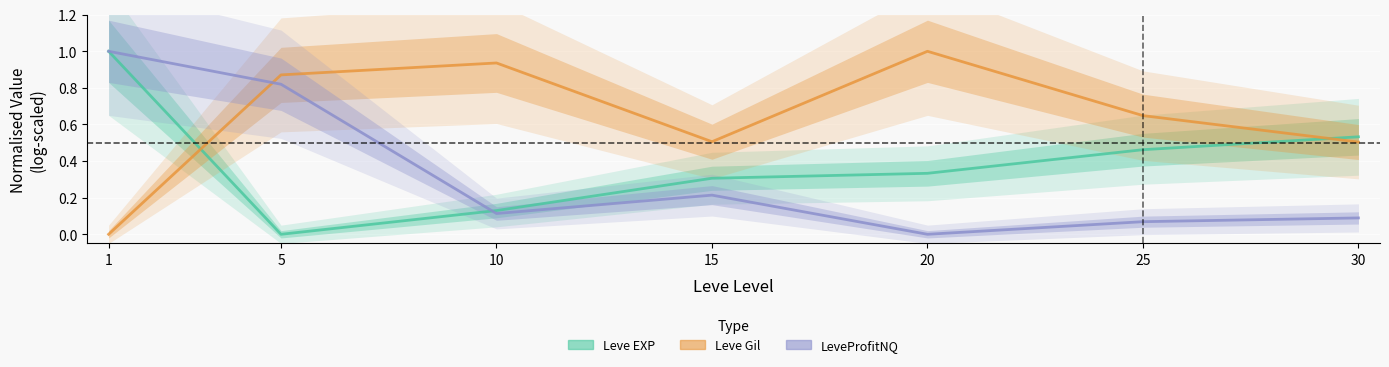

True or false: Leve Gil and Leve EXP cross at least once.

True